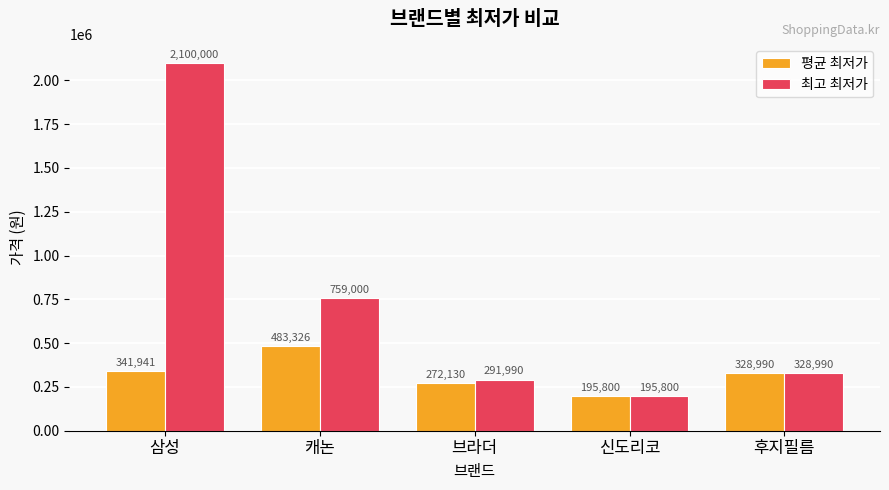

How many data points does each series have?

5